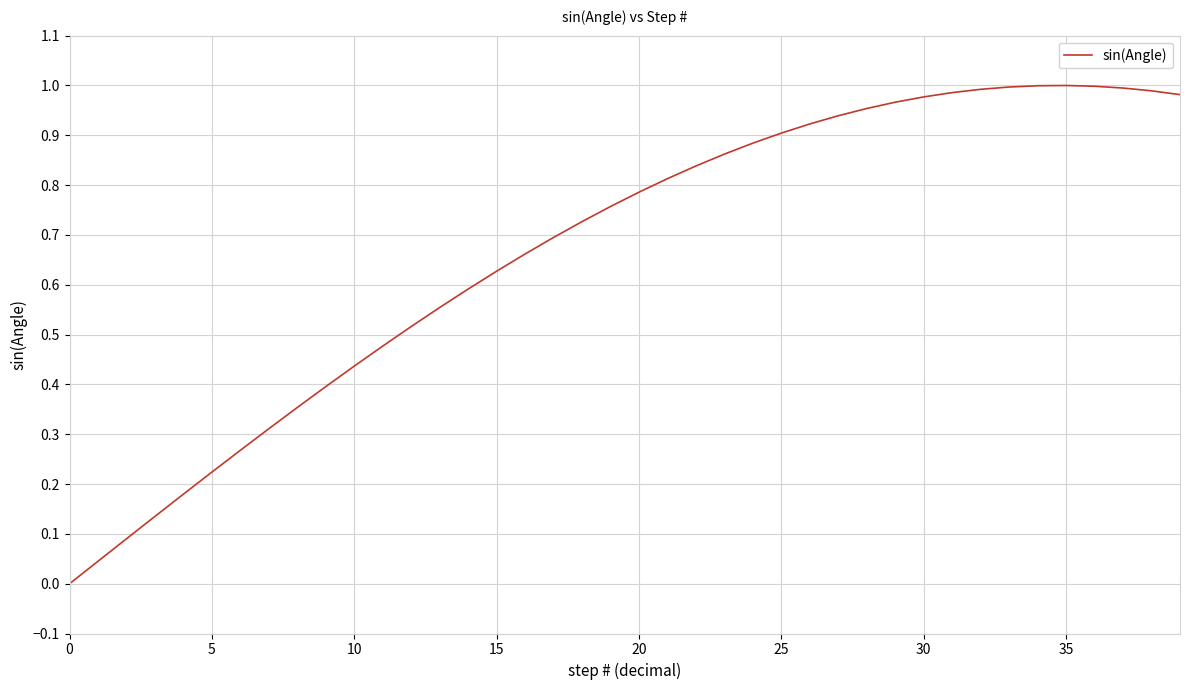

What is the greatest value displayed?

1.0